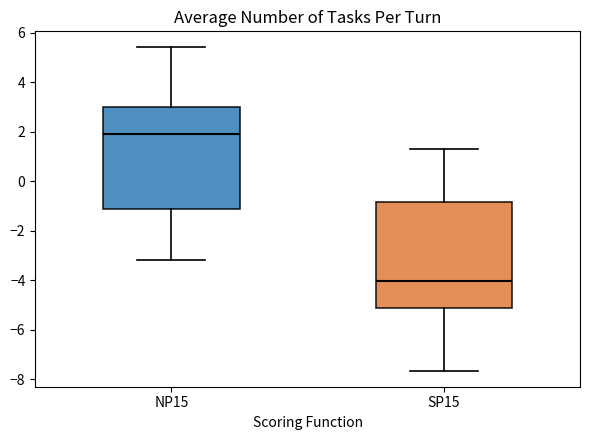

Reading left to right, read every box against the y-axis: the position of its median line, the range the box covers, and the ends of its whiskers. The values are not printed on the chart, so give them approximately, as read against the axis.

NP15: median 2.0, box -1.2 to 3.0, whiskers -3.2 to 5.4
SP15: median -4.0, box -5.2 to -0.8, whiskers -7.6 to 1.4